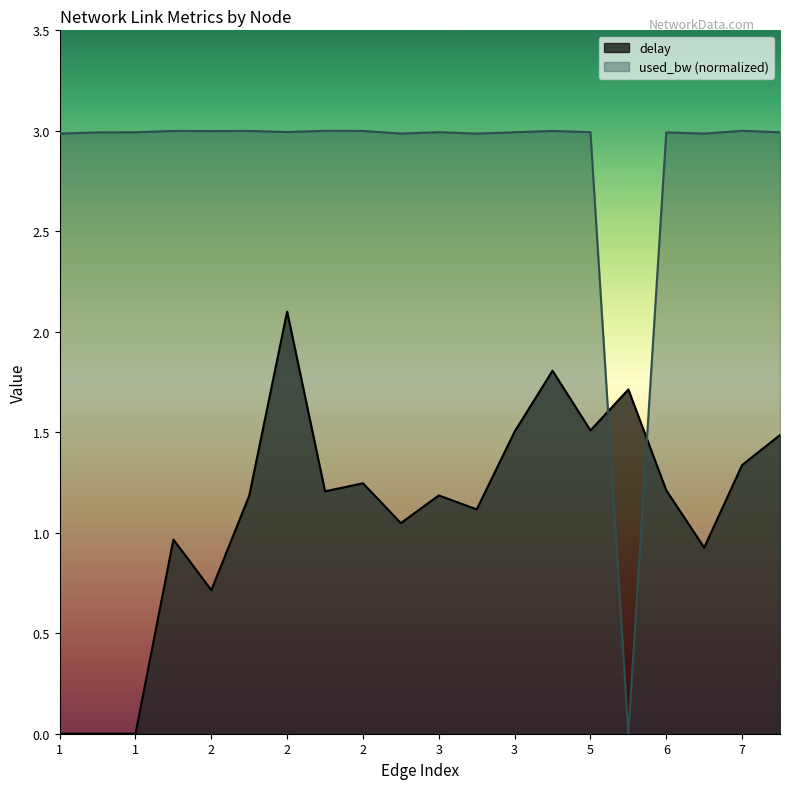

At which category is the sum across all series the highest?

2